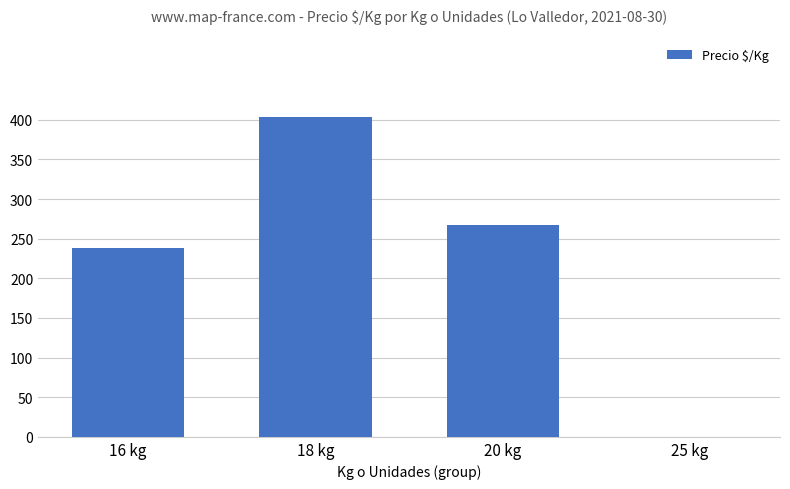

What is the sum of the values at 16 kg and 20 kg?

505